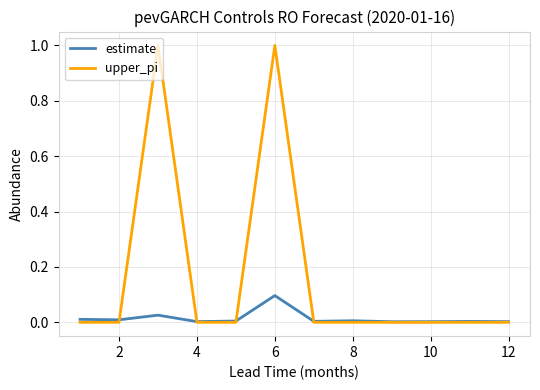

What is the sum of all estimate values?

0.2